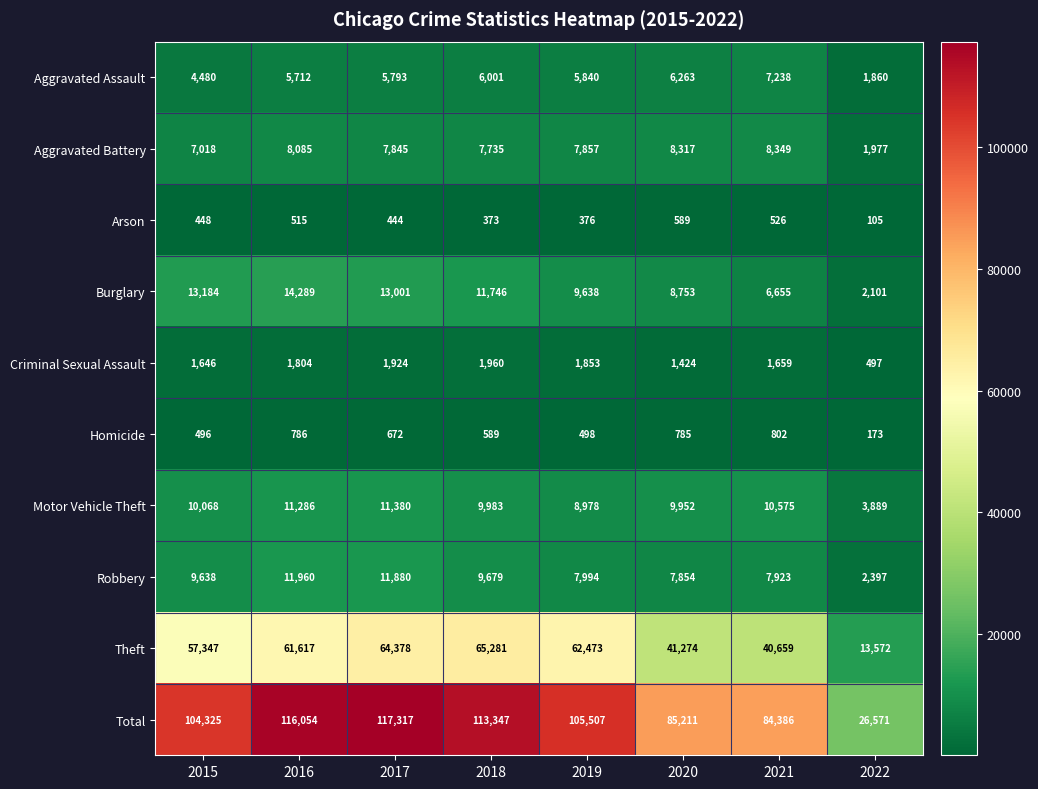

Which series changed the most between 2021 and 2022?

Total